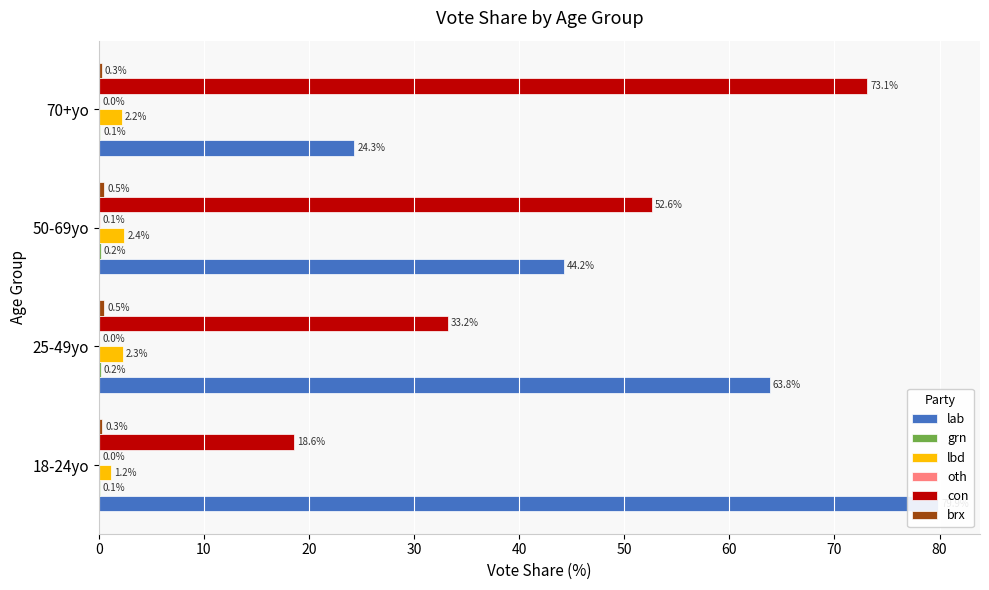

What is the sum of all lab values?

212.2